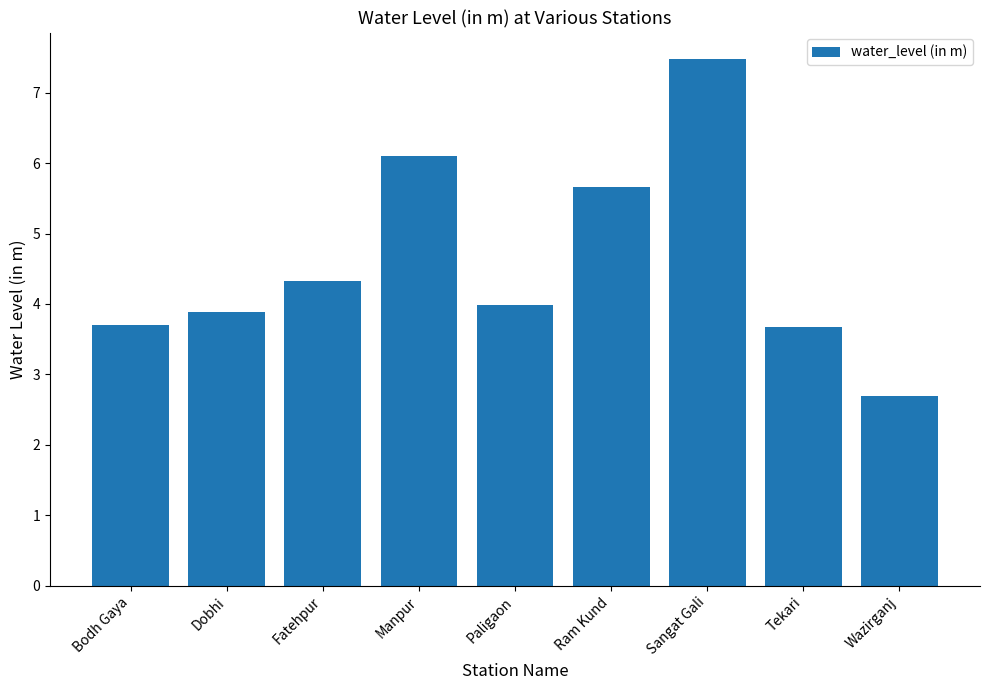

The chart shows a value of 7.5 at Sangat Gali. True or false?

True